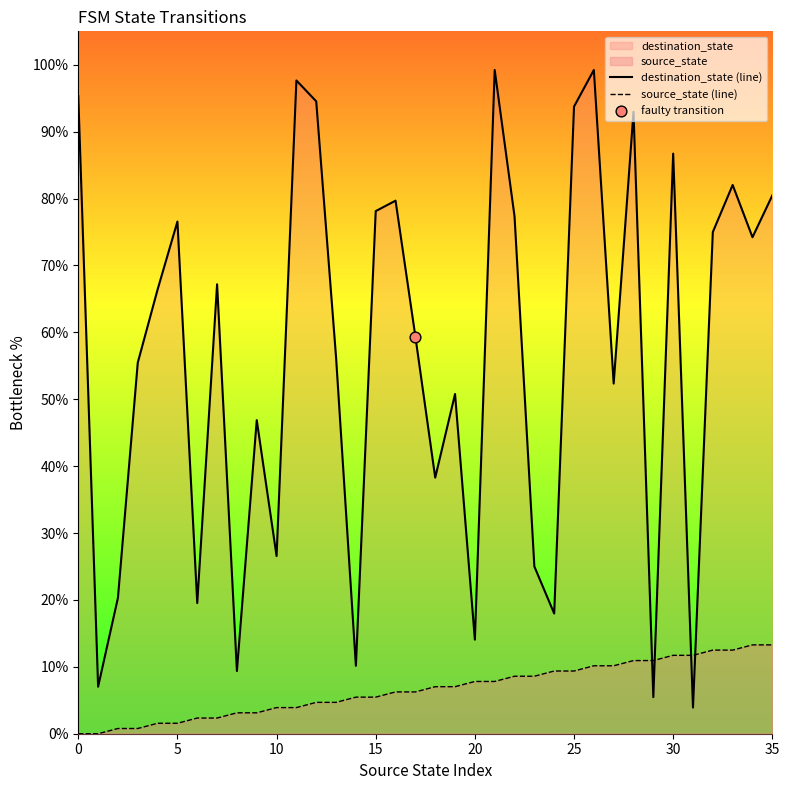

At which category is the sum across all series the highest?

26